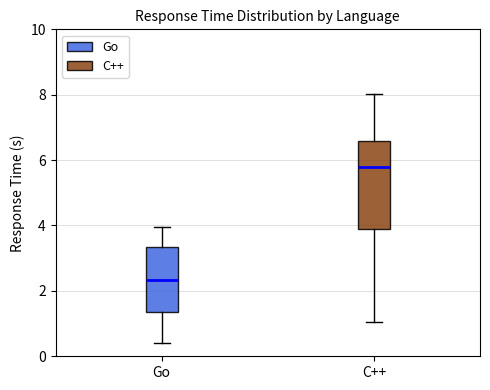

Reading left to right, transcribe this box plot: for each box, give where its median line is, the range the box spans, and where its two whiskers end, as read against the y-axis. The values are not printed on the chart, so give them approximately, as read against the axis.

Go: median 2.4, box 1.4 to 3.4, whiskers 0.4 to 4.0
C++: median 5.8, box 3.8 to 6.6, whiskers 1.0 to 8.0